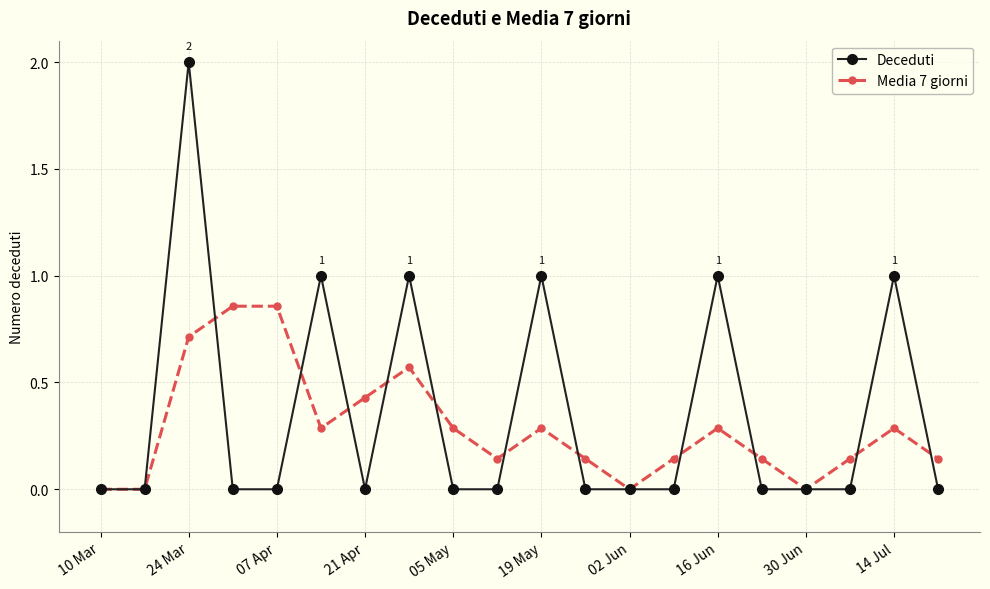

What is the maximum value shown in the chart?

2.0